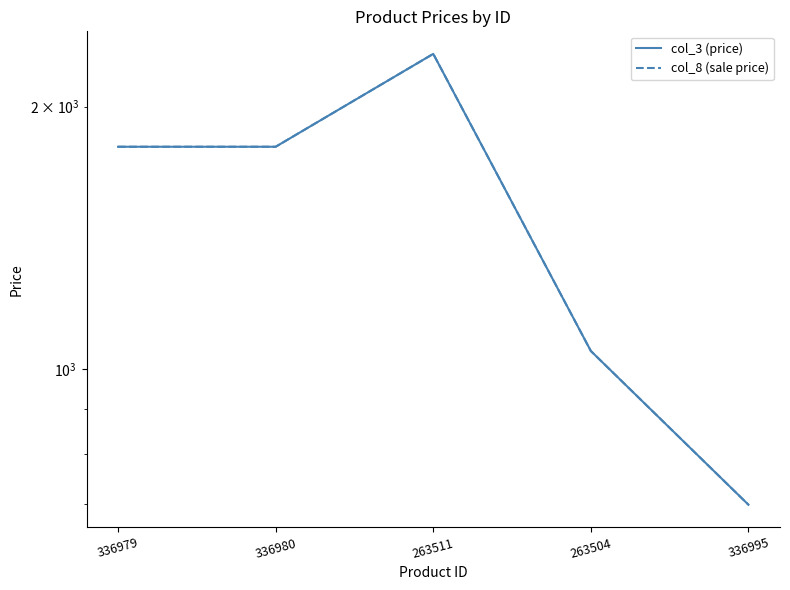

Which series has the widest spread of values?

col_3 (price)